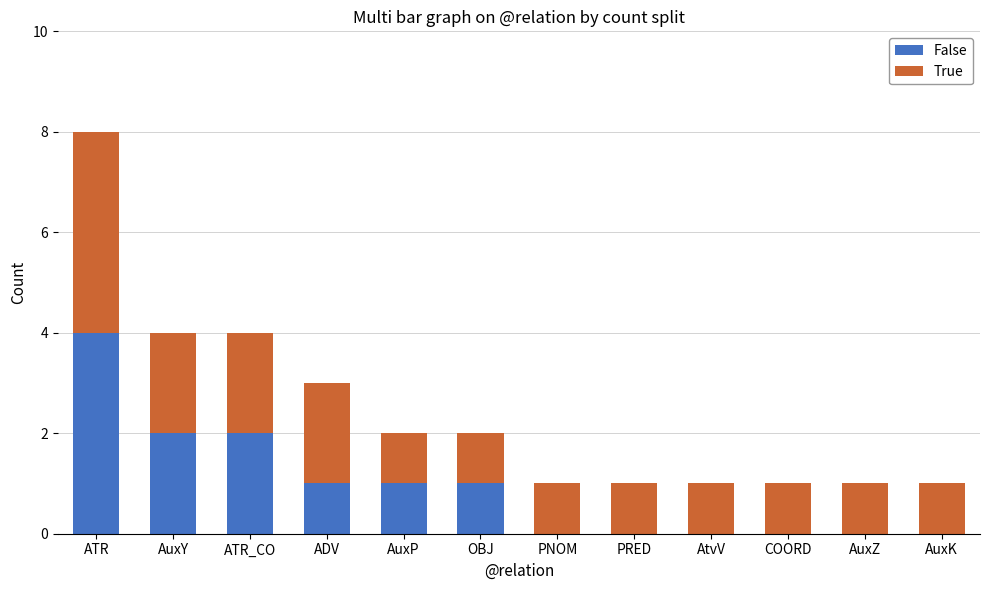

At which category is the sum across all series the highest?

ATR